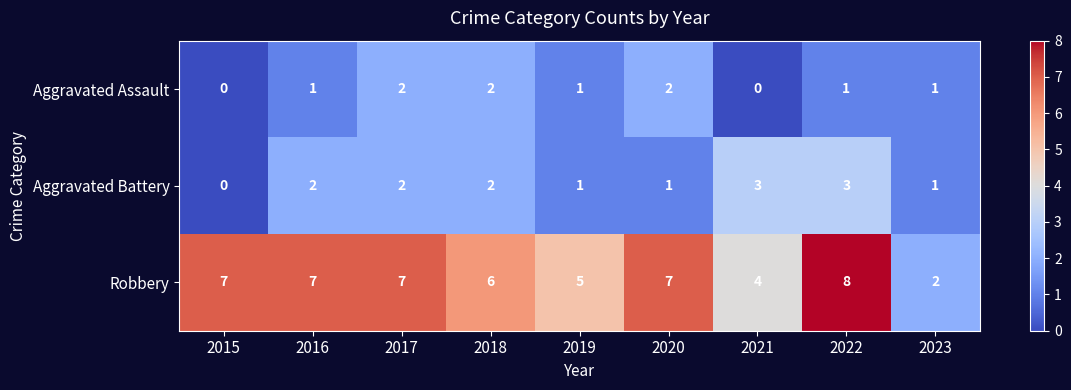

How many series are shown in this chart?

3